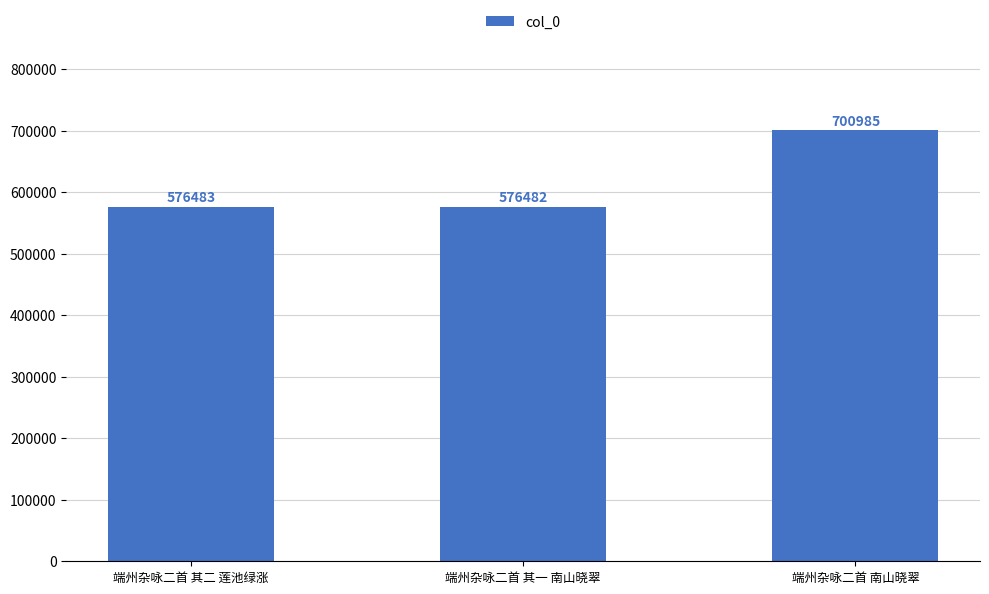

What is the label of the 1st bar from the left?

端州杂咏二首 其二 莲池绿涨